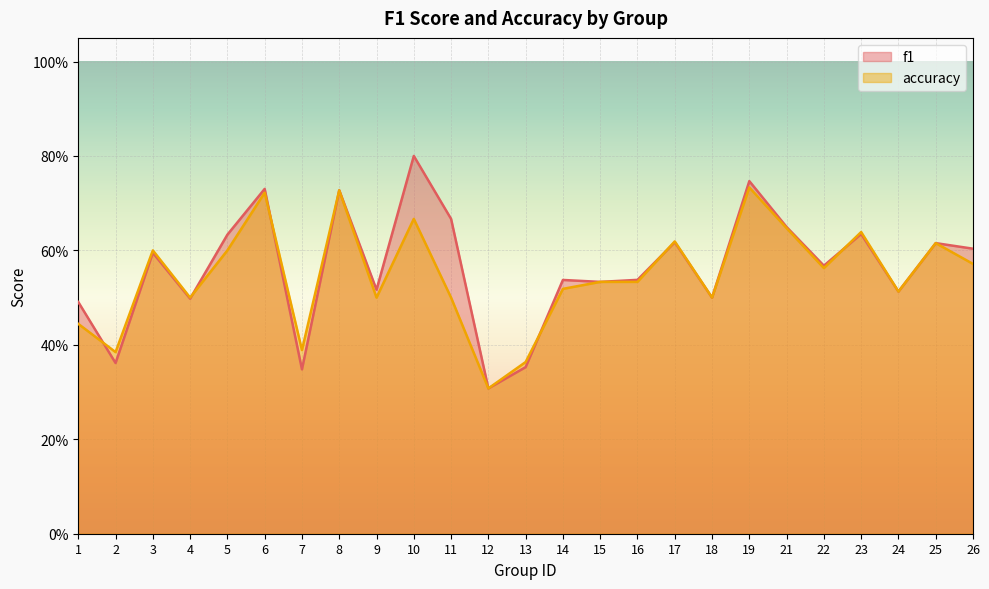

How many intersections are there between f1 and accuracy?

6